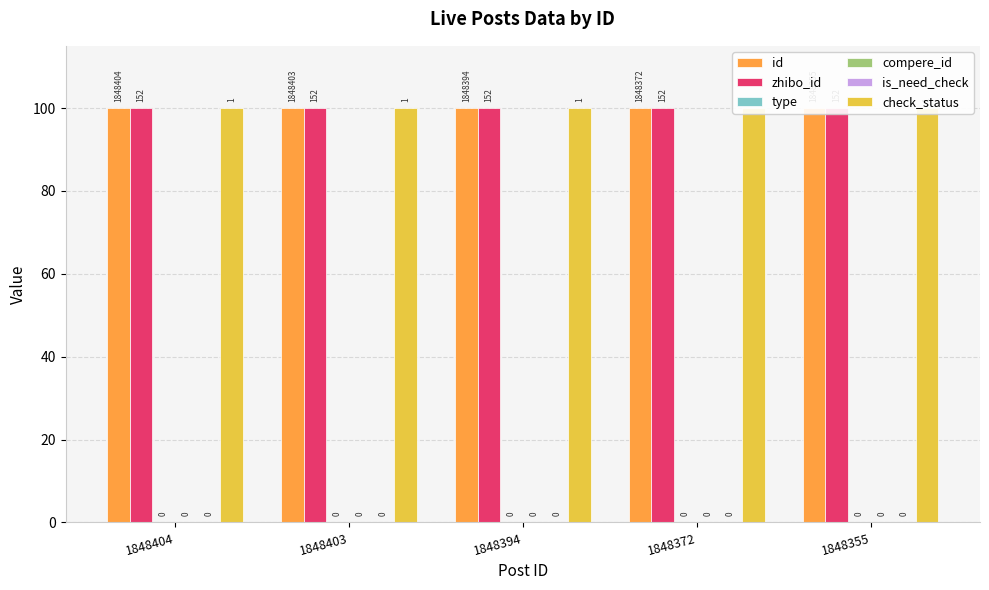

Are the bars grouped side by side (vs. stacked)?

Yes